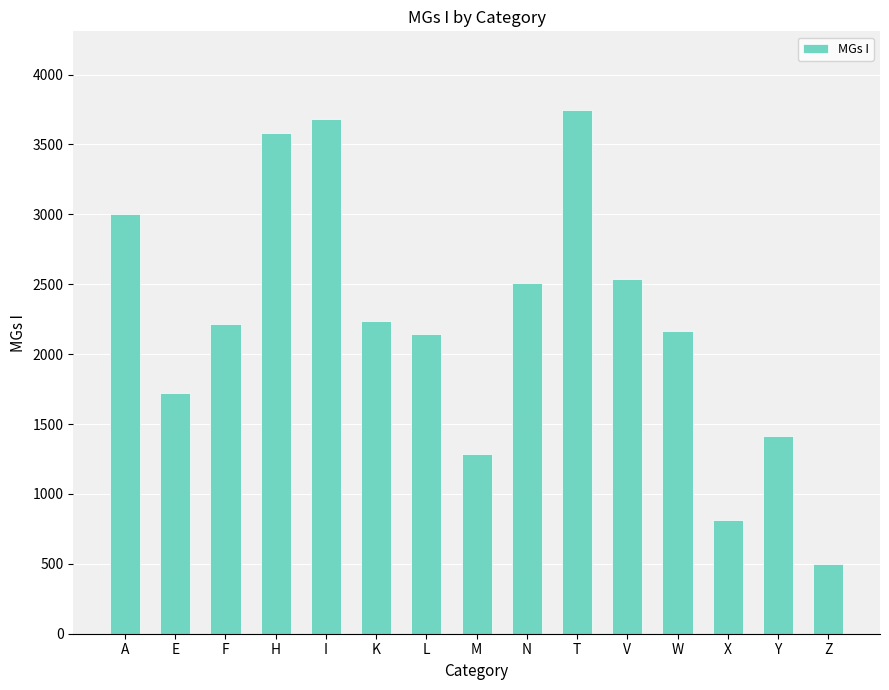

Is it true that the value at L is 3760?

False